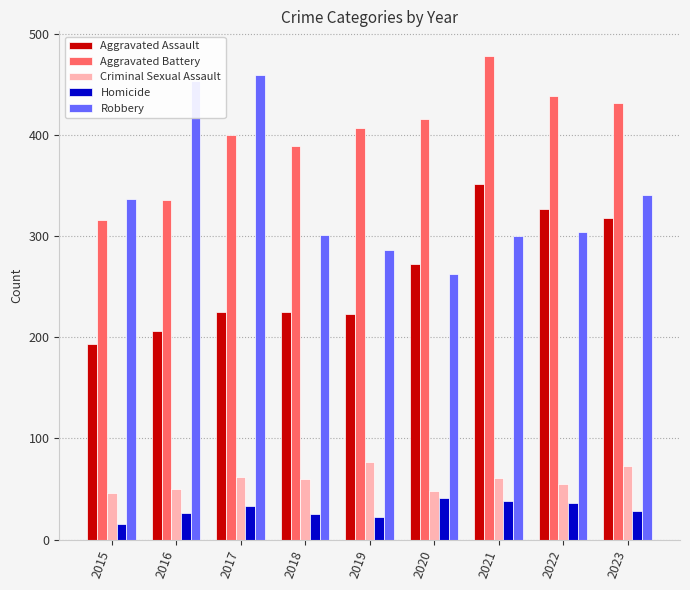

At which label does Criminal Sexual Assault first exceed 60?

2017